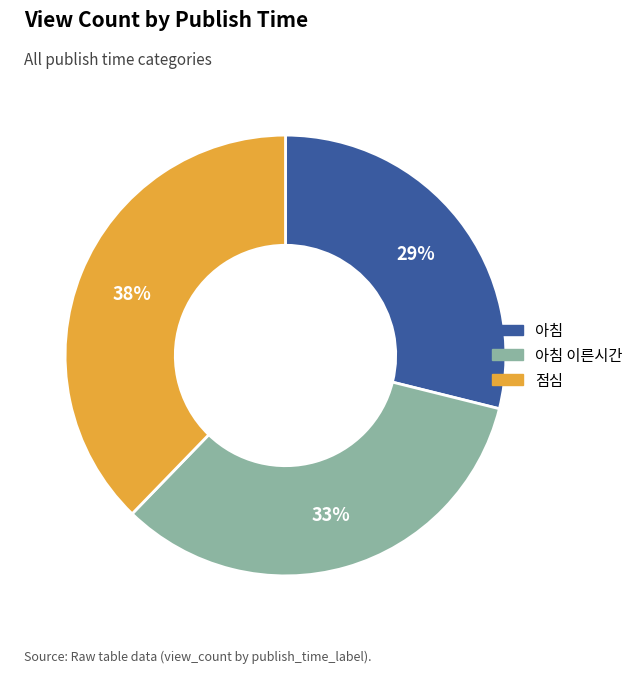

Rank the categories by value from lowest to highest.

아침, 아침 이른시간, 점심